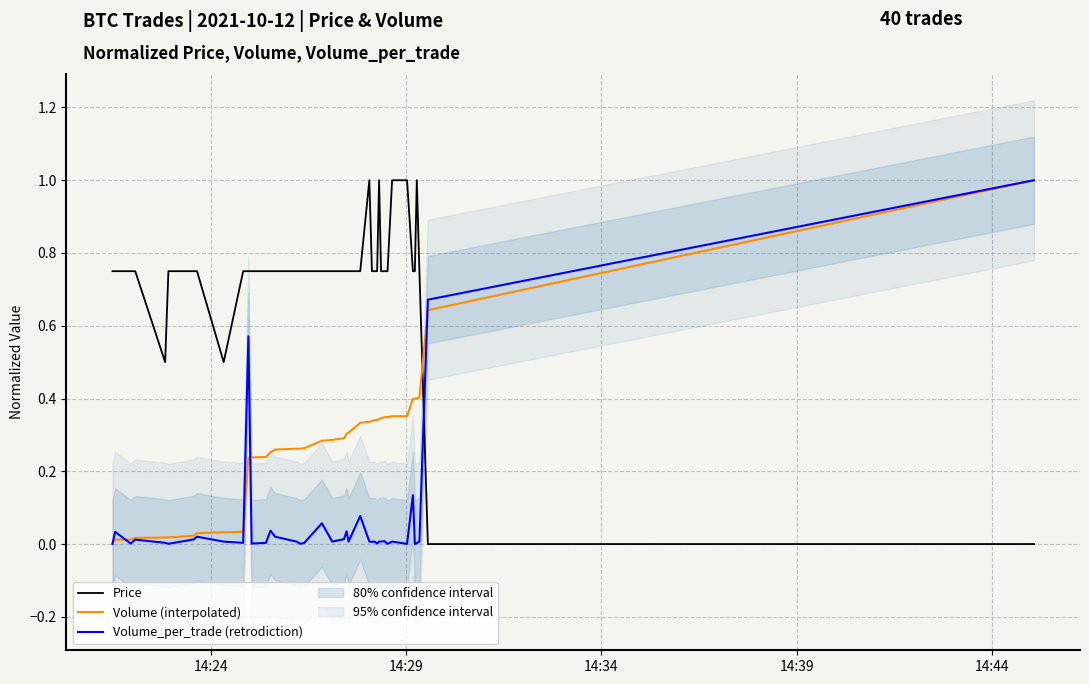

How many lines are shown in the chart?

3